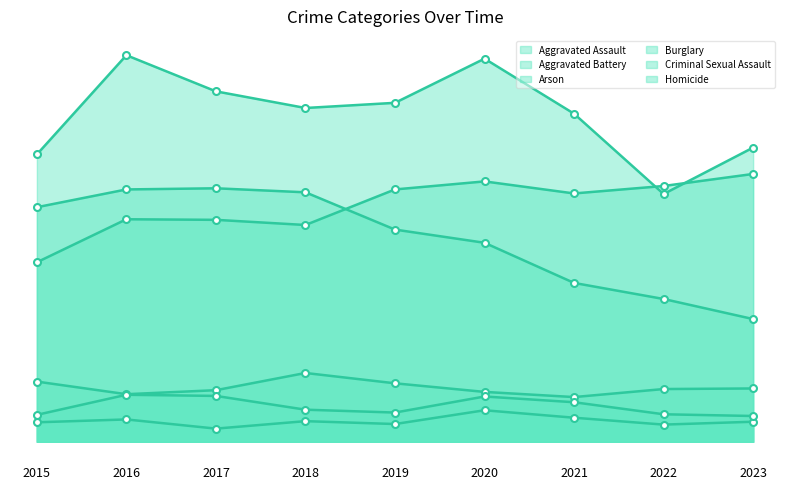

The value of Aggravated Assault at 2016 is 388. True or false?

True